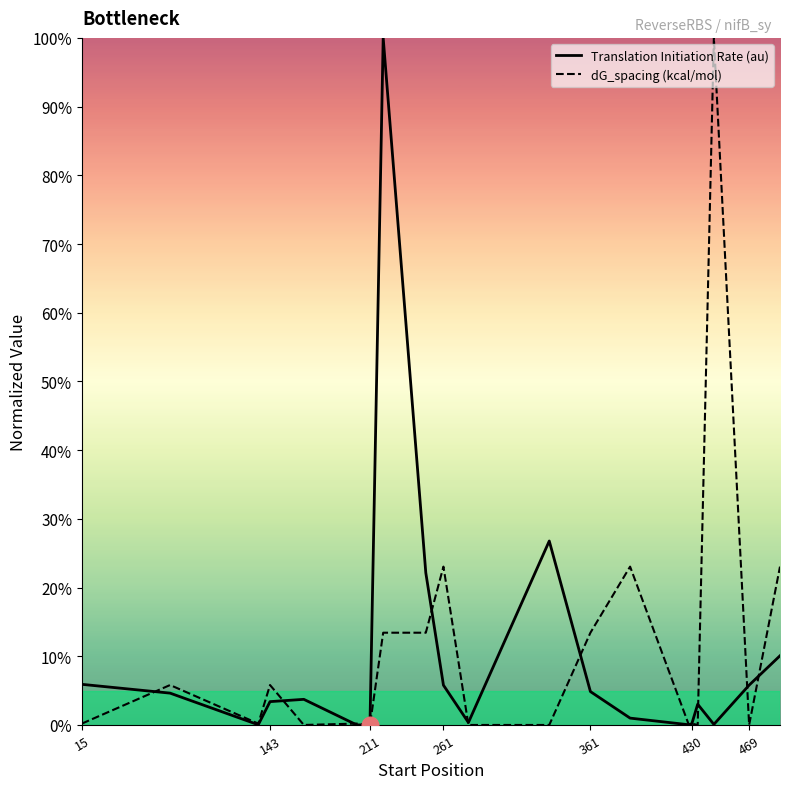

How many intersections are there between dG_spacing (kcal/mol) and Translation Initiation Rate (au)?

13